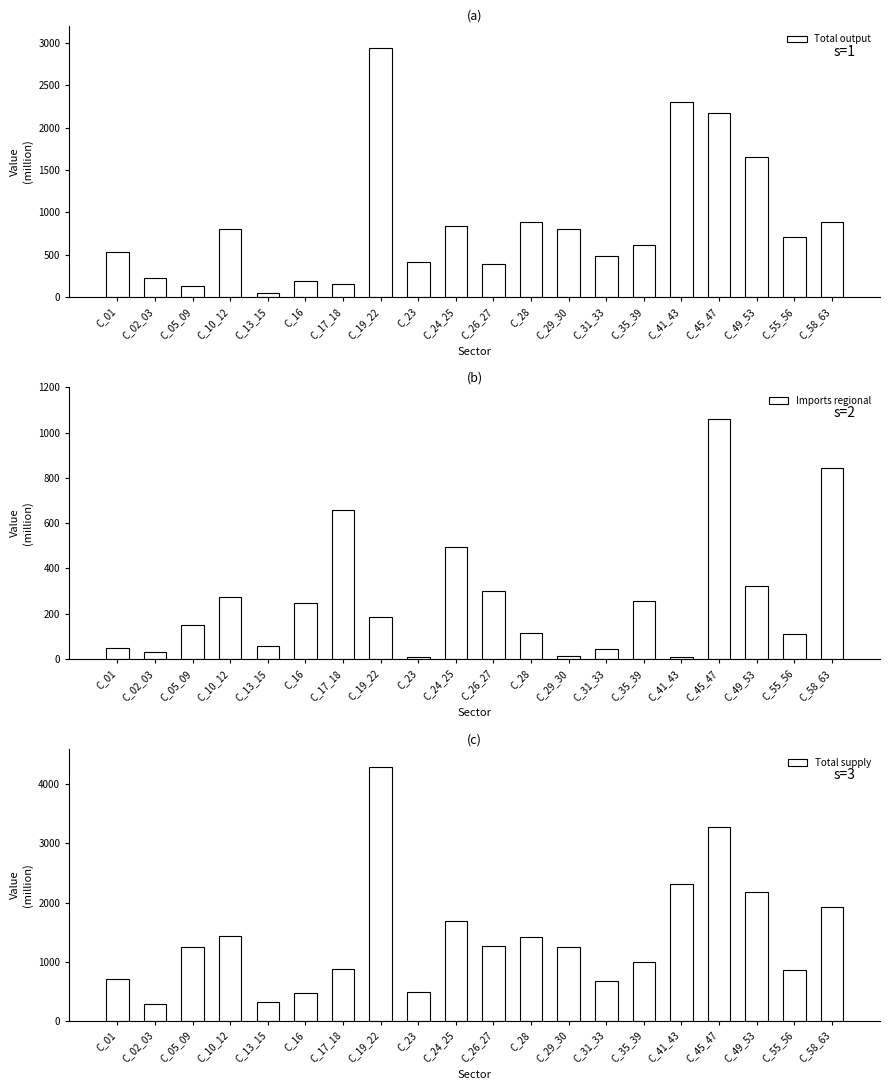

What is the total value across all series at C_10_12?

2504.2